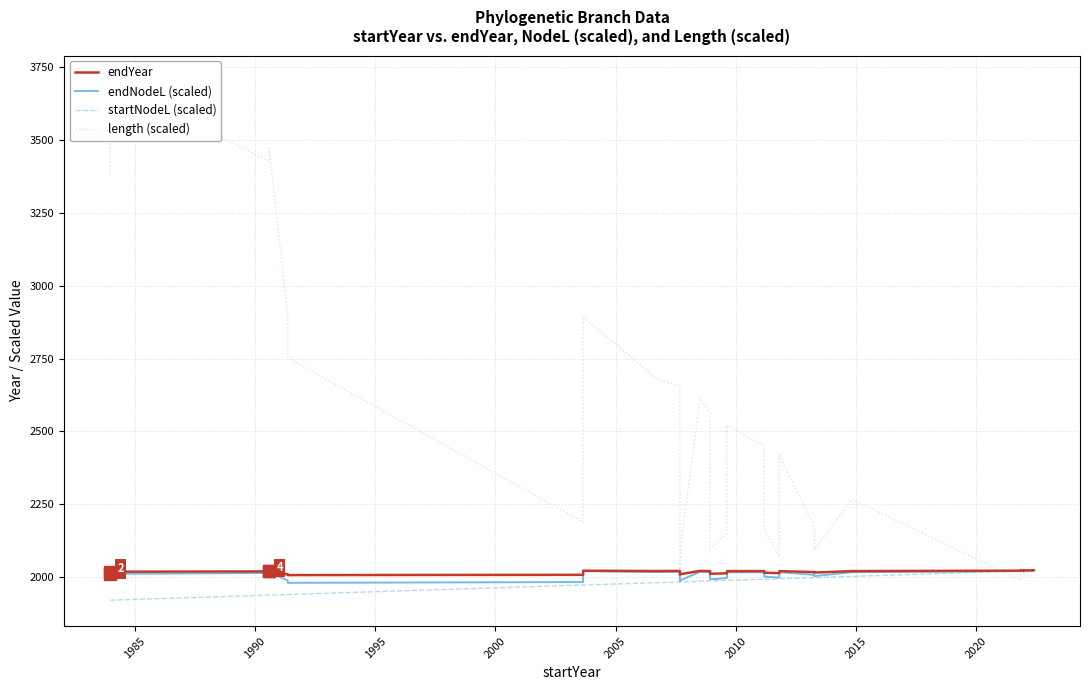

What is the value of the startNodeL (scaled) point at the 19th from the left?

1988.6